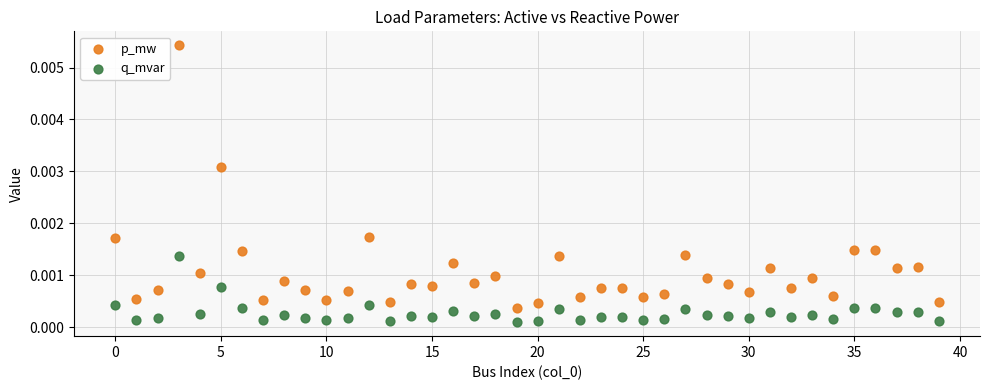

What are all the series names shown in the legend?

p_mw, q_mvar